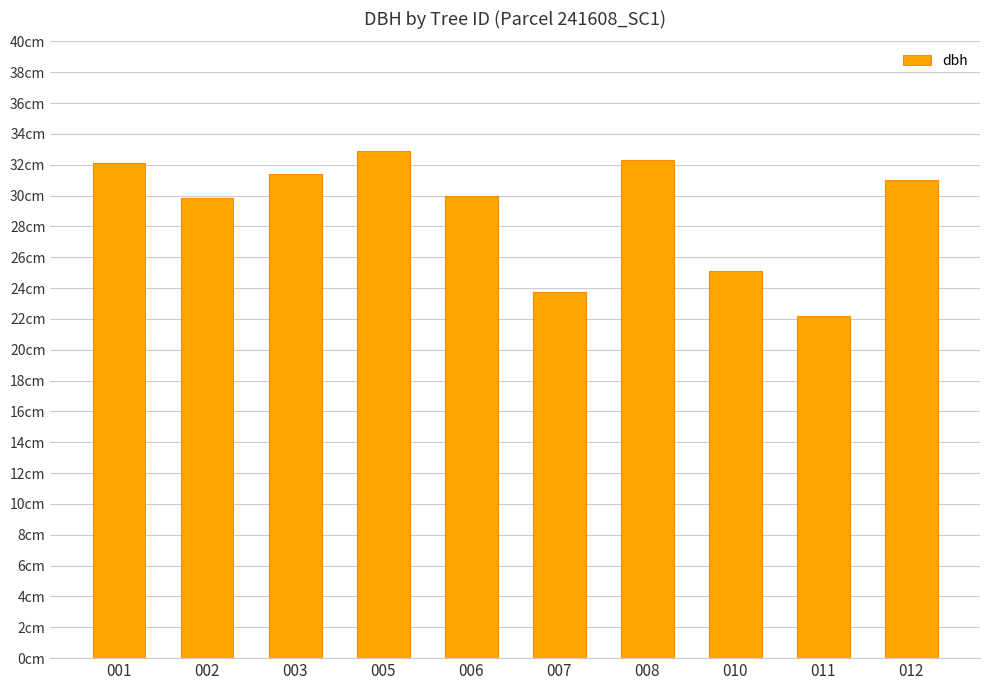

Are the bars grouped side by side (vs. stacked)?

No